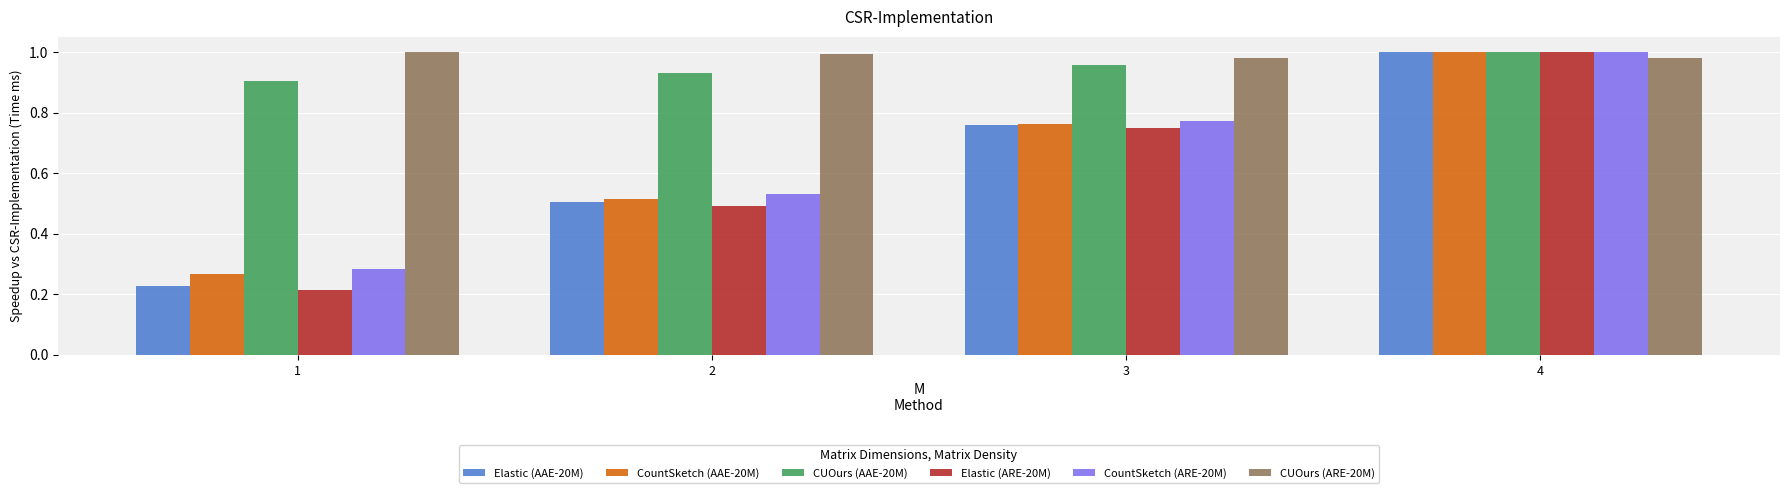

The value of CountSketch (AAE-20M) at 4 is 1.0. True or false?

True